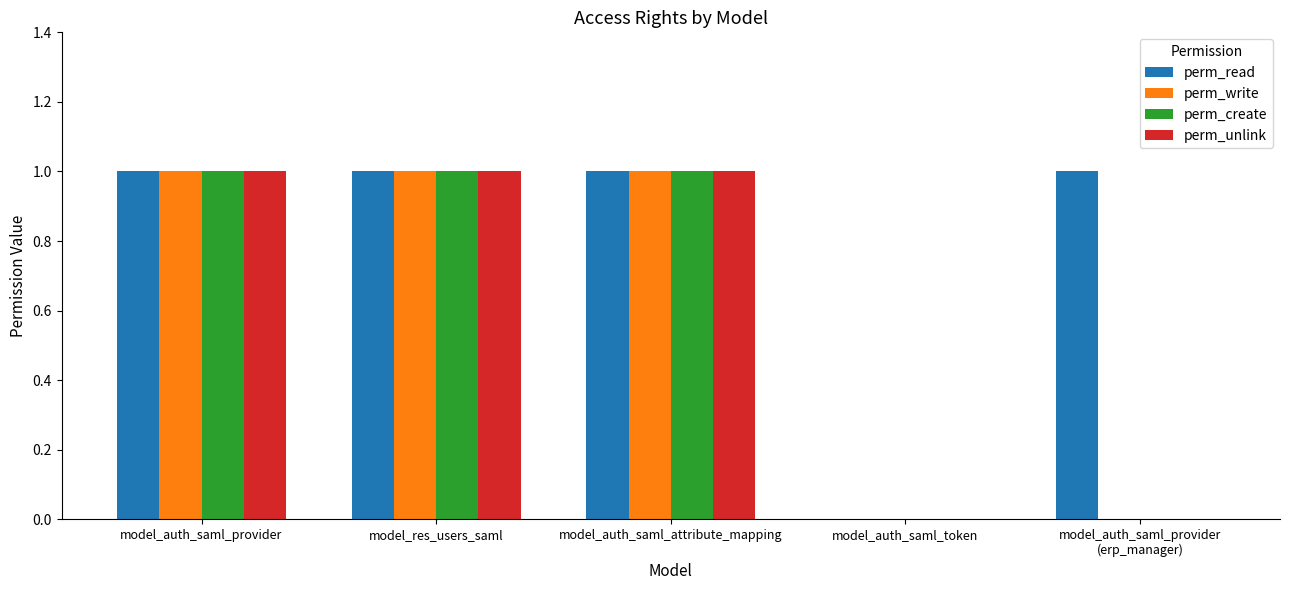

Is it true that perm_write equals 1 at model_auth_saml_token?

False